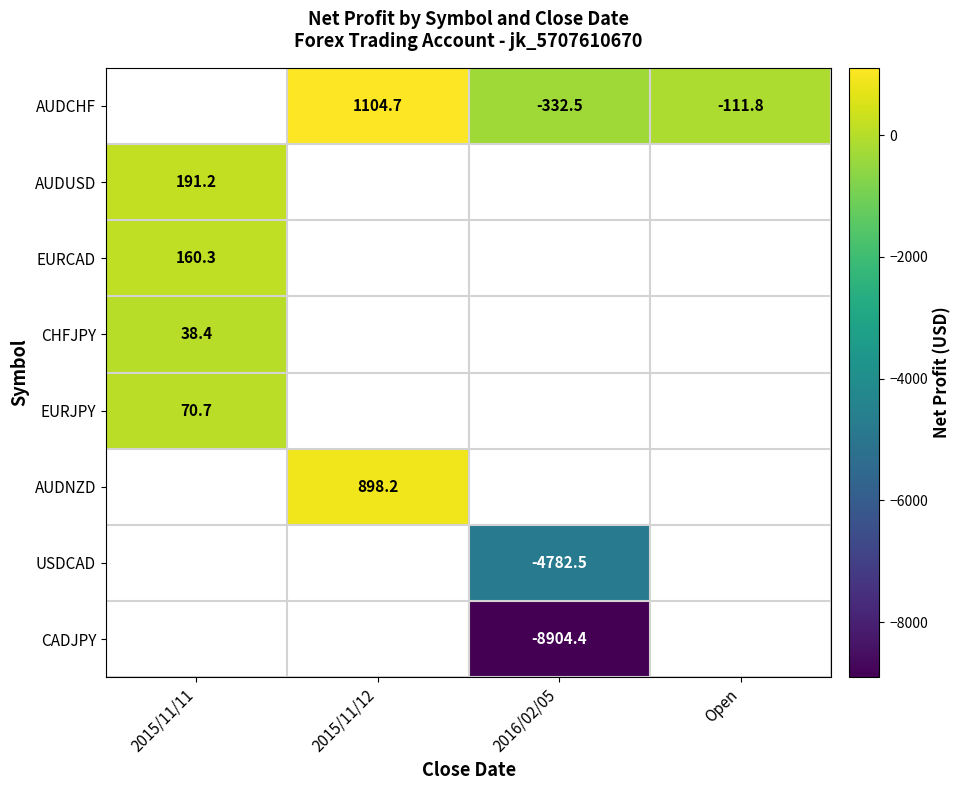

True or false: EURCAD has a value of 160.3 at 2015/11/11.

True